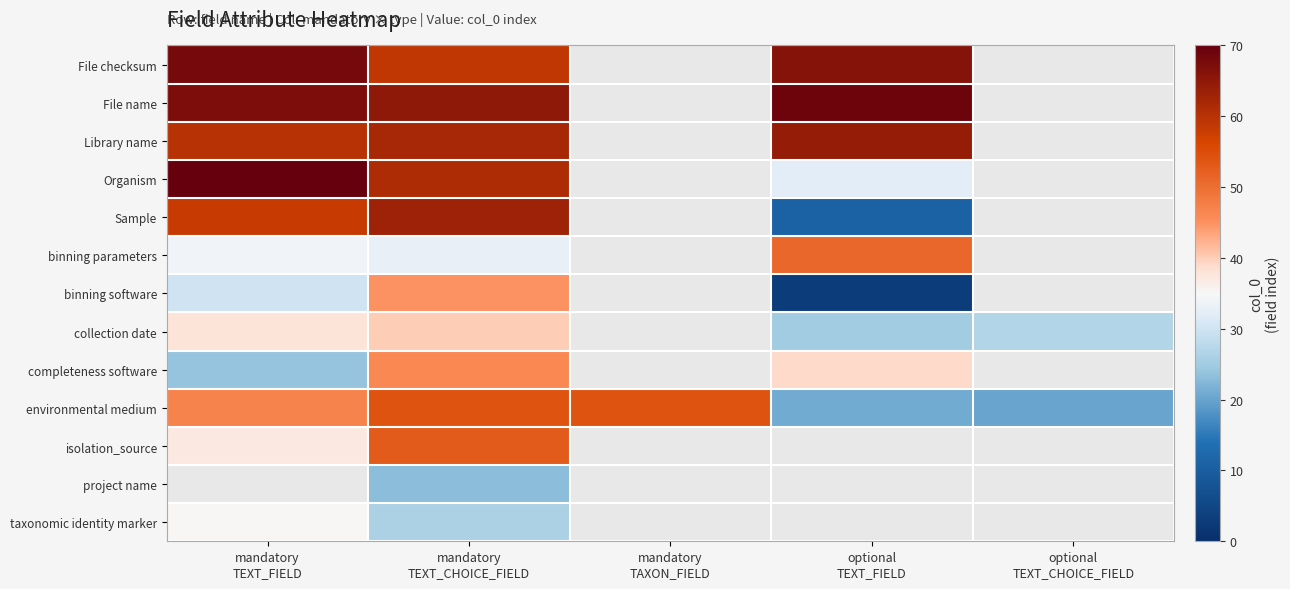

What is the approximate value of binning software at mandatory TEXT_CHOICE_FIELD?

45.0